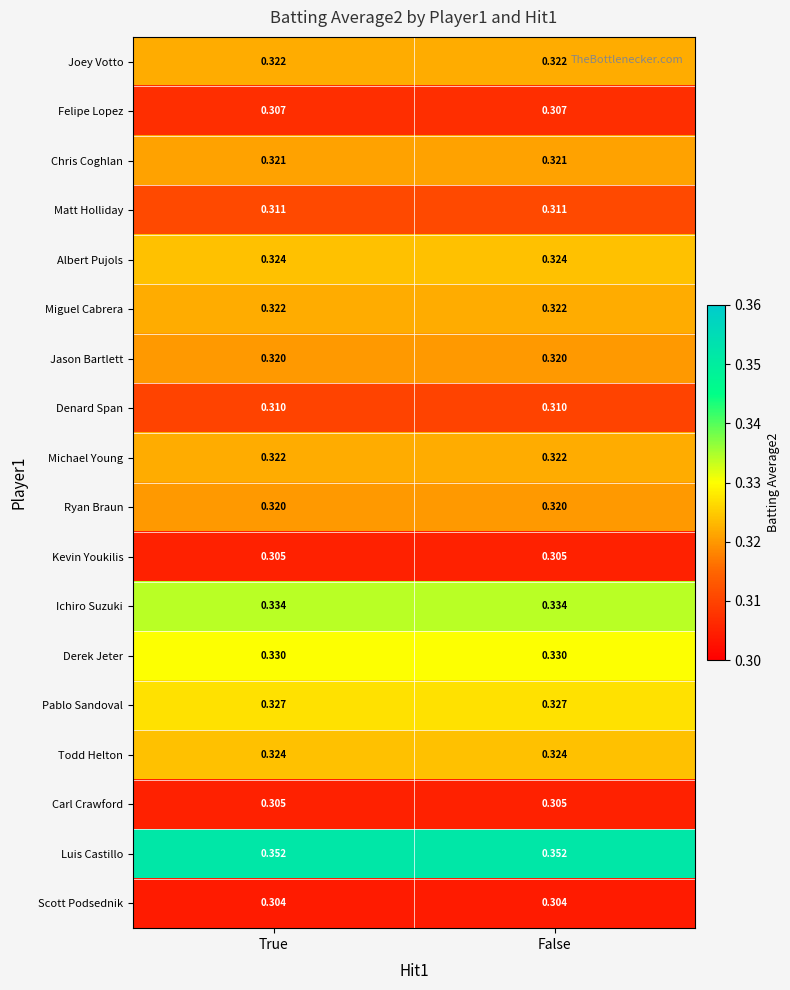

Is the value of Jason Bartlett at False greater than the value of Ichiro Suzuki at False?

No